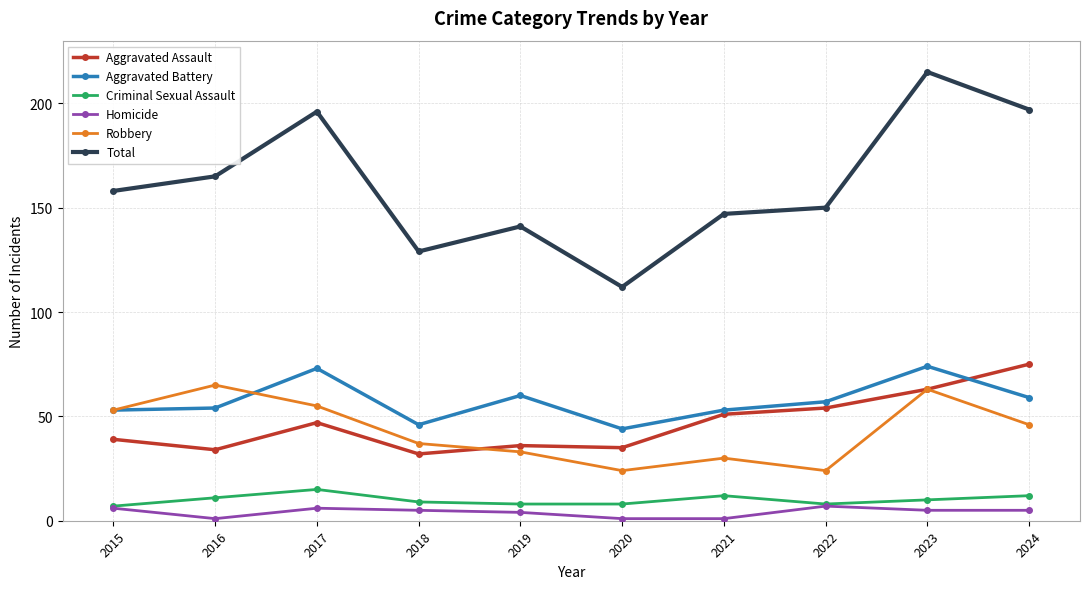

Is it true that Homicide equals 6 at 2015?

True